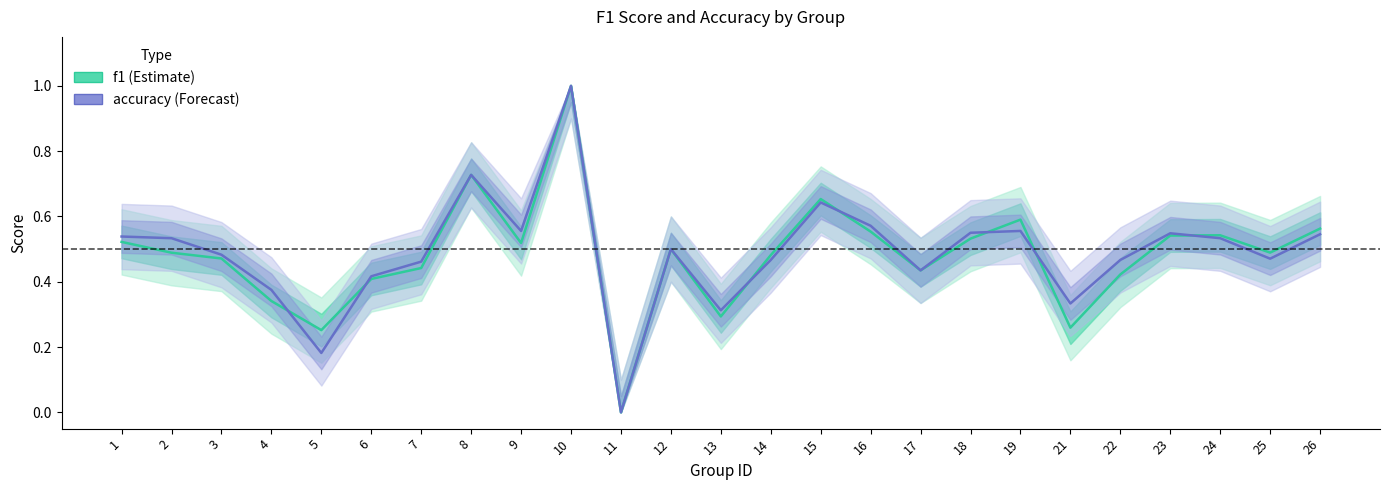

In accuracy, how many points are higher than both neighbors (excluding endpoints)?

6